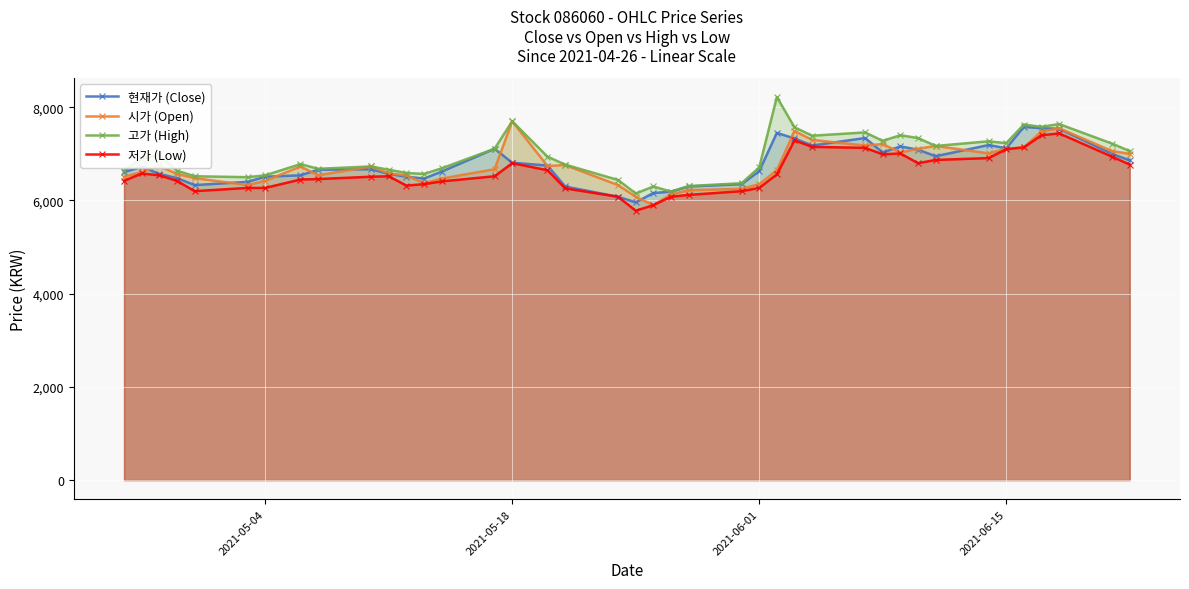

True or false: 시가 (Open) has more than 1 interior local peaks.

True